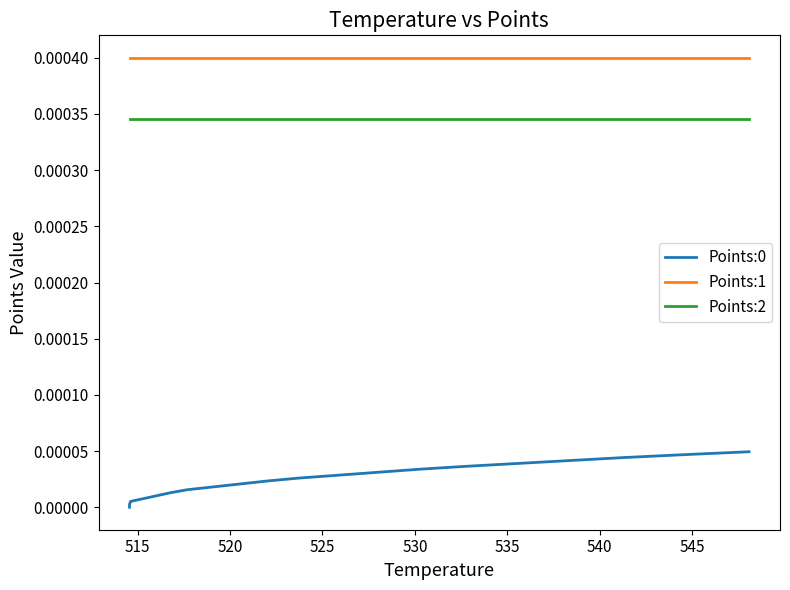

What are all the series names shown in the legend?

Points:0, Points:1, Points:2